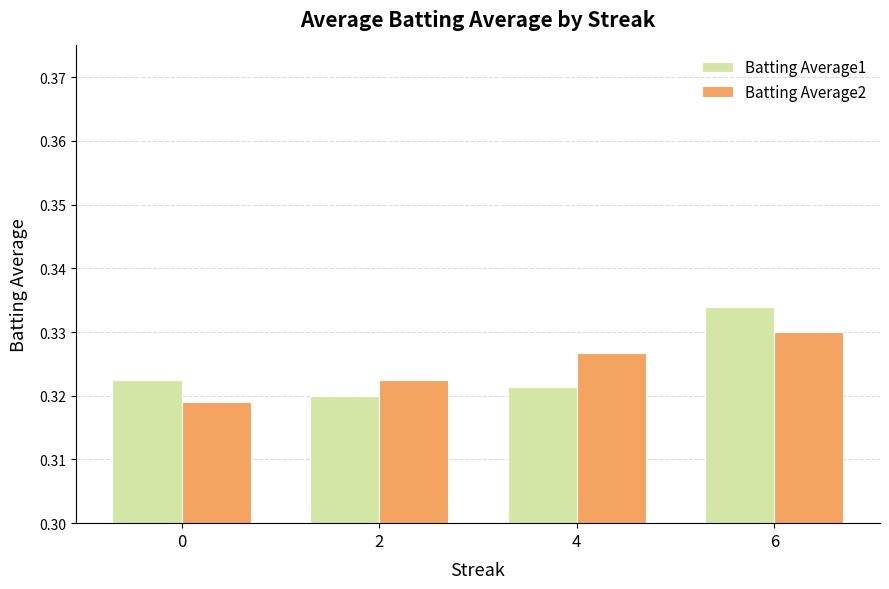

How many bars are there in total?

8